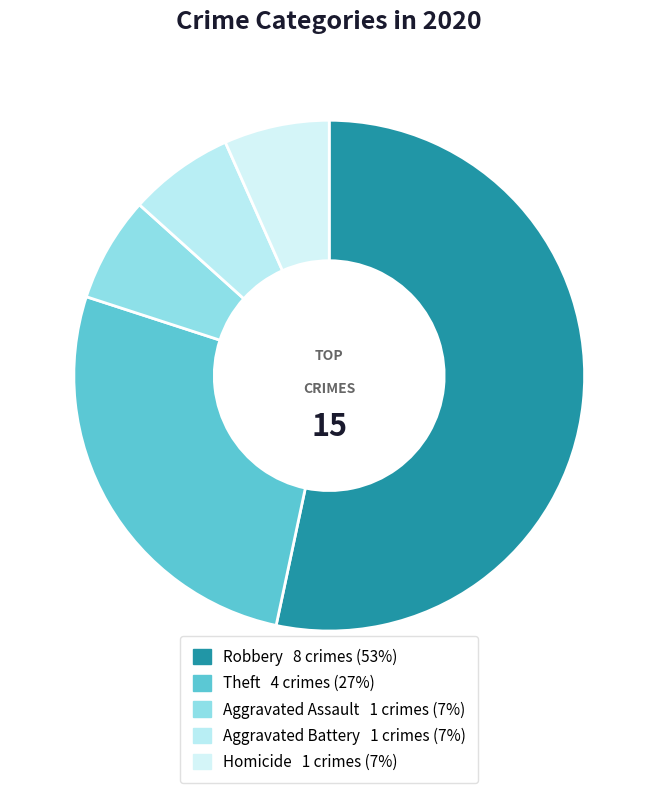

Which slice represents more than half of the pie?

Robbery